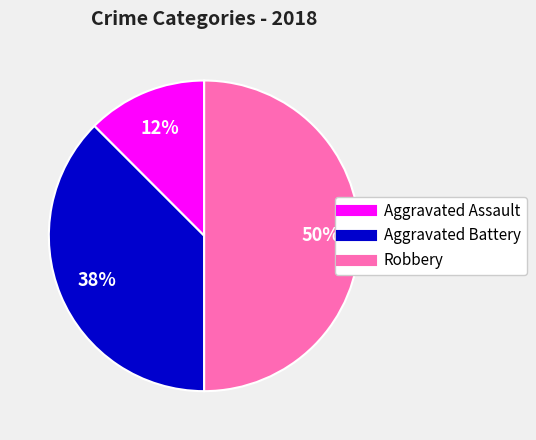

Is Aggravated Assault the majority of the pie?

No